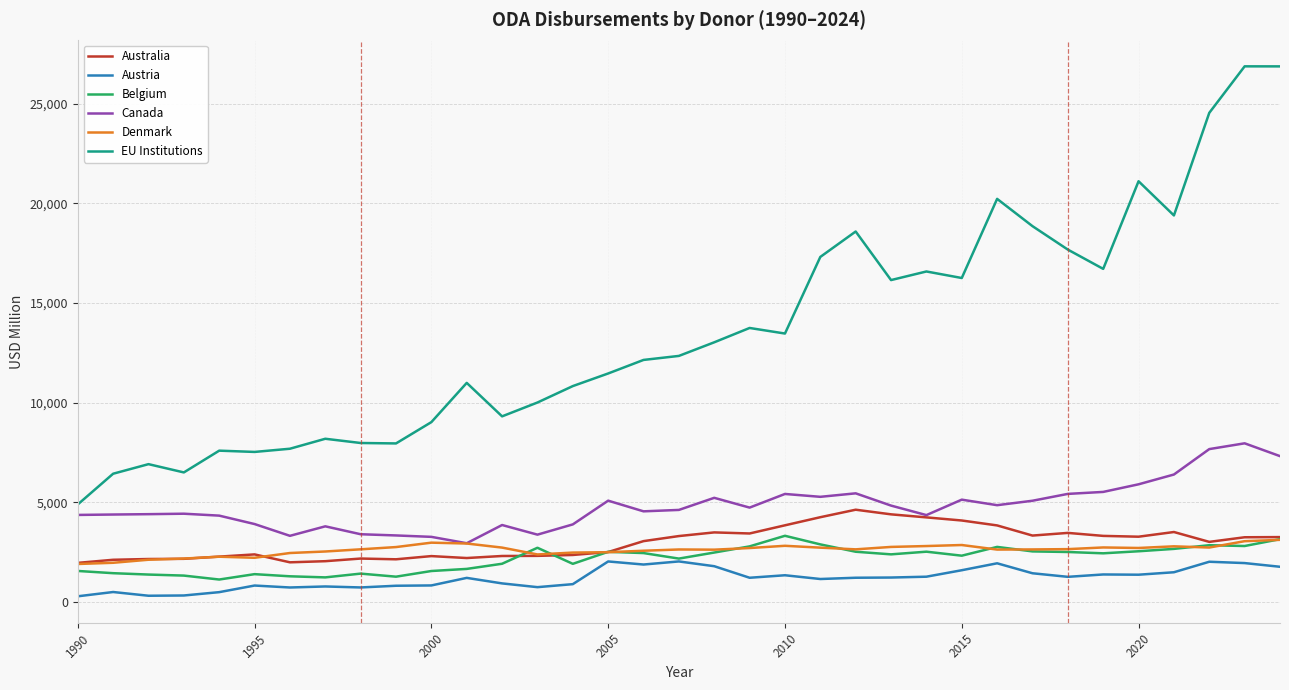

True or false: Canada and Austria cross at least once.

False